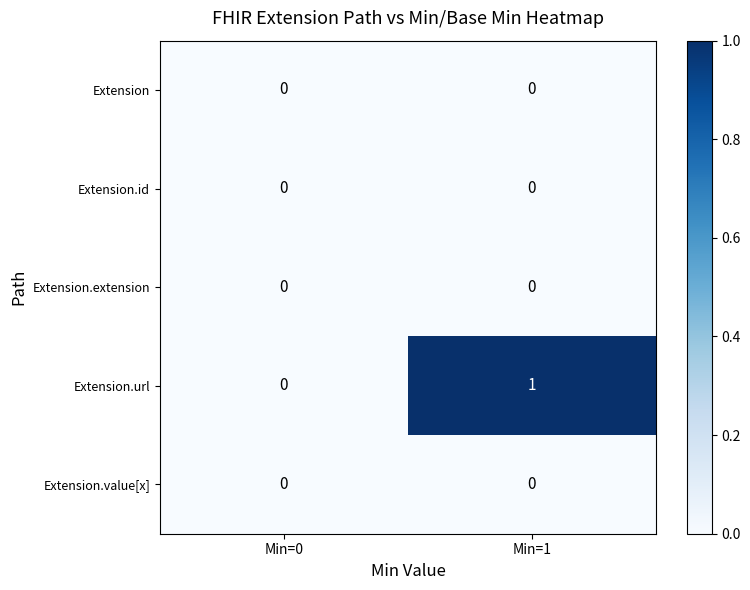

Reading left to right, transcribe all the data shown in this chart.

Extension: 0	0
Extension.id: 0	0
Extension.extension: 0	0
Extension.url: 0	1
Extension.value[x]: 0	0